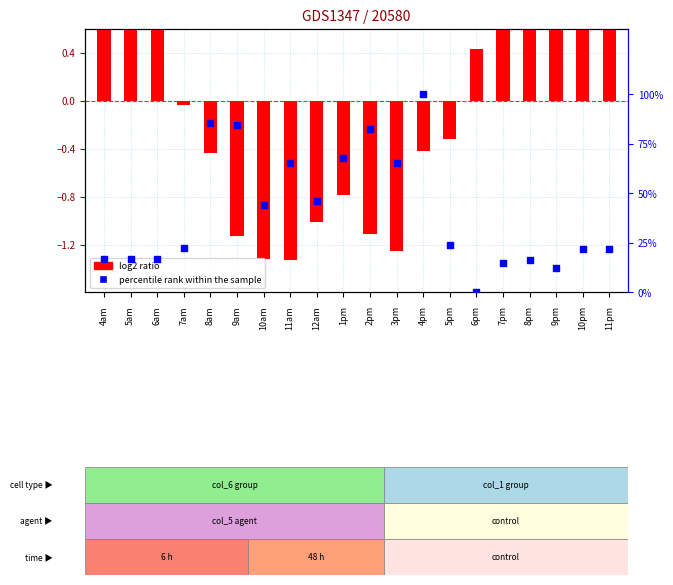

Which series has the widest spread of Y values?

percentile rank within the sample